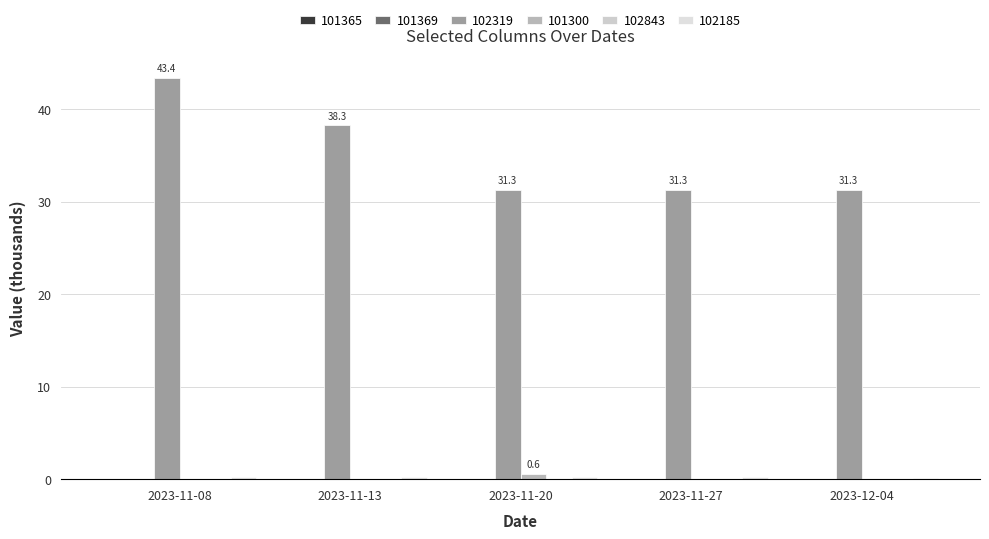

Which series has the largest range (max minus min)?

102319